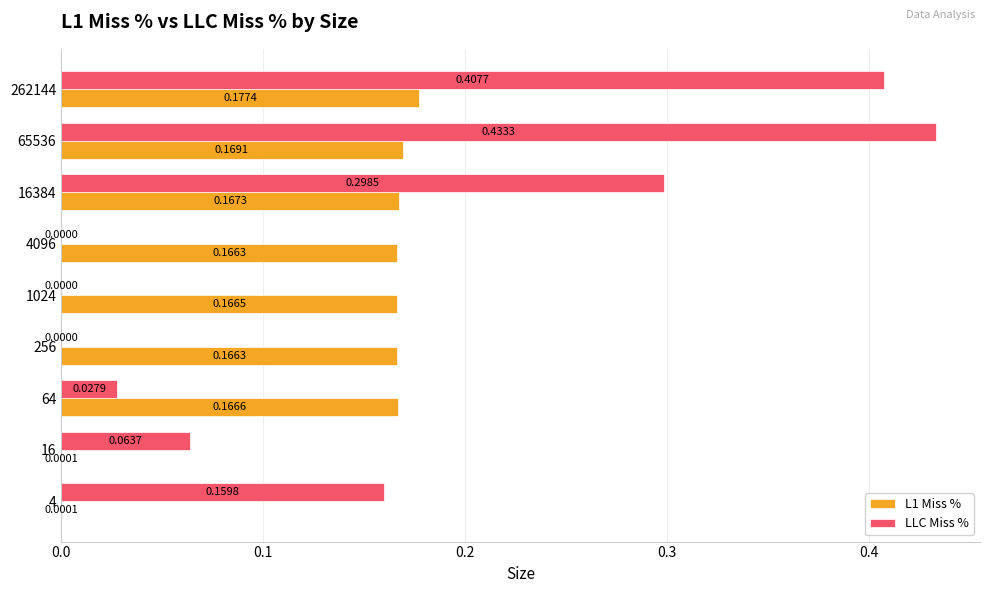

At which category is the sum across all series the highest?

65536